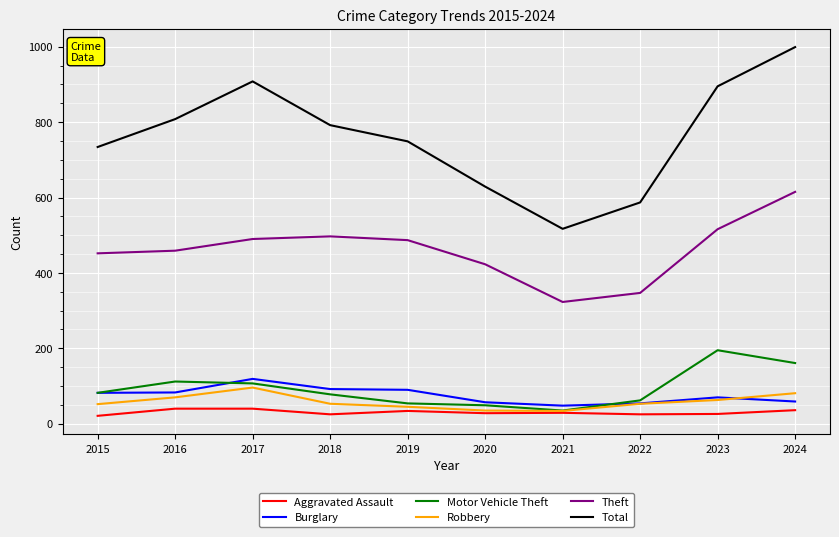

What is the difference between the highest and lowest values at 2017?

868